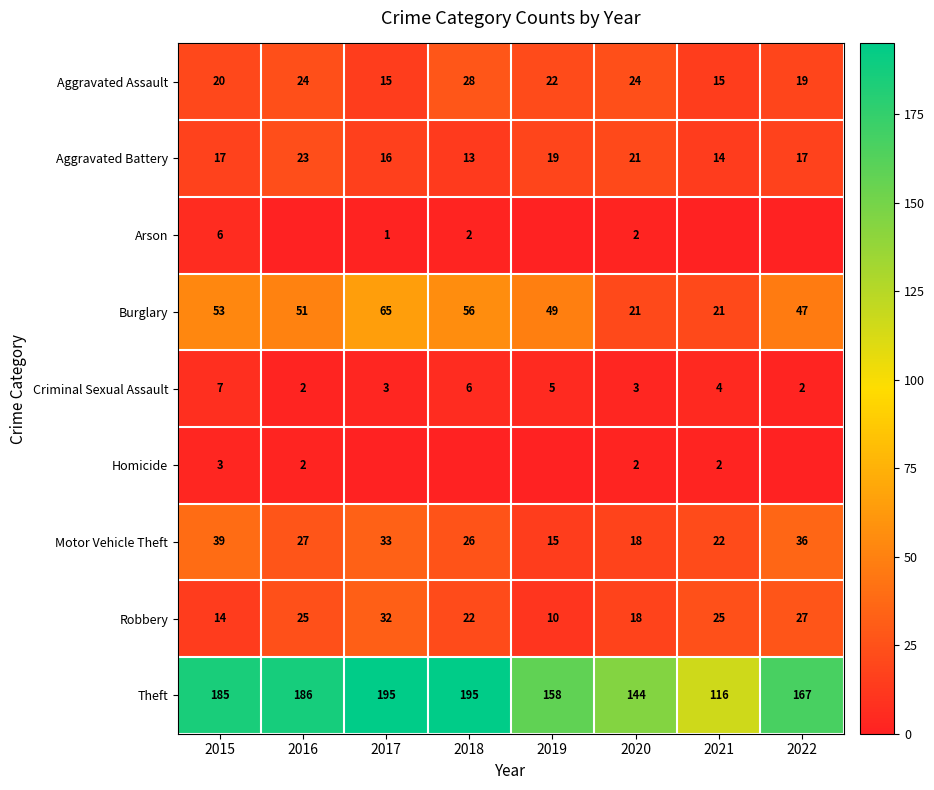

The Motor Vehicle Theft series shows 13 at 2017. True or false?

False